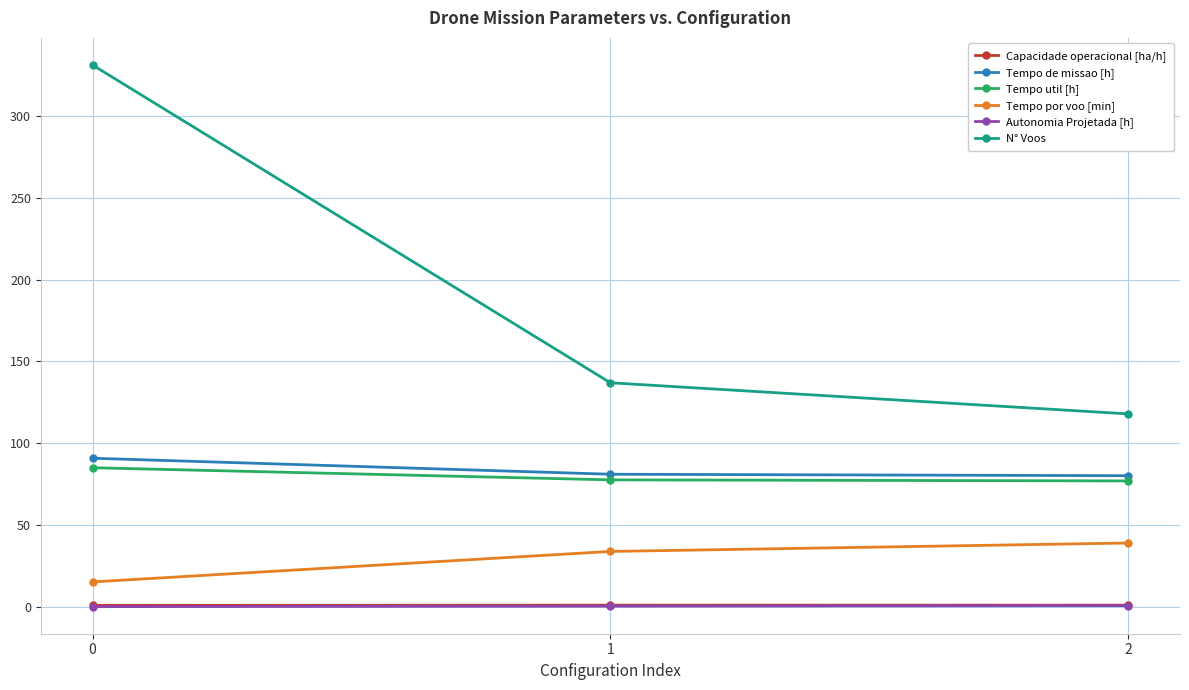

The value of N° Voos at 1 is 219.0. True or false?

False